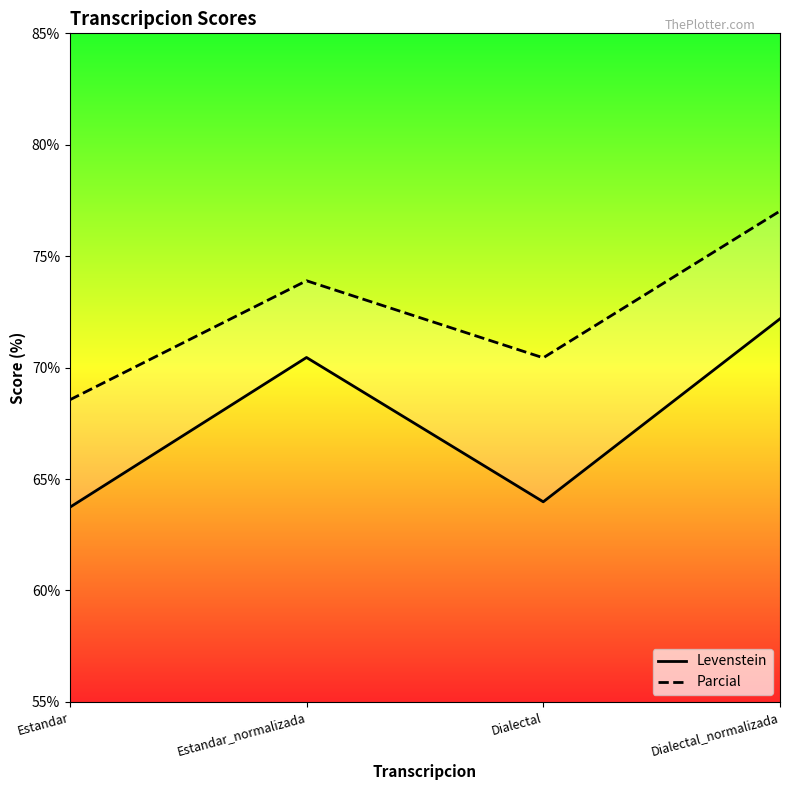

True or false: Parcial and Levenstein intersect in this chart.

False